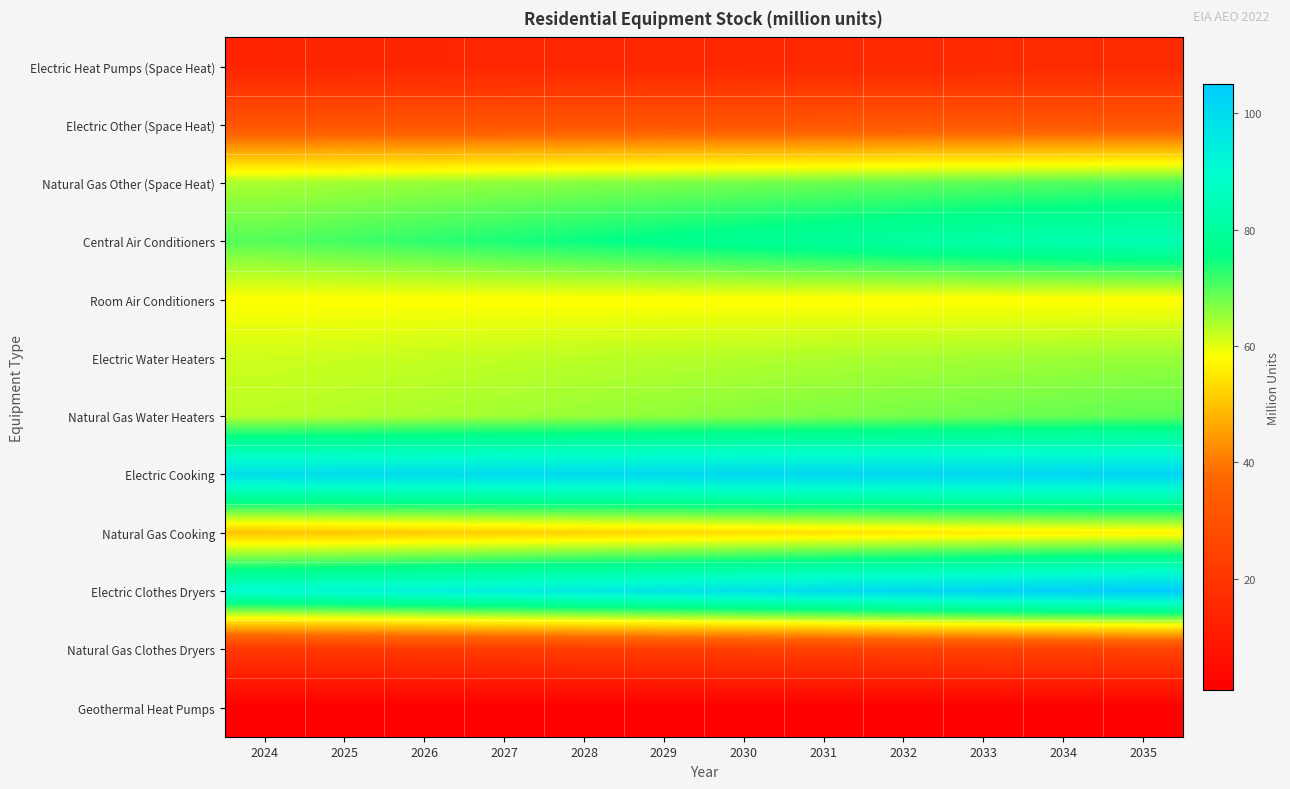

At which category is the sum across all series the highest?

2035